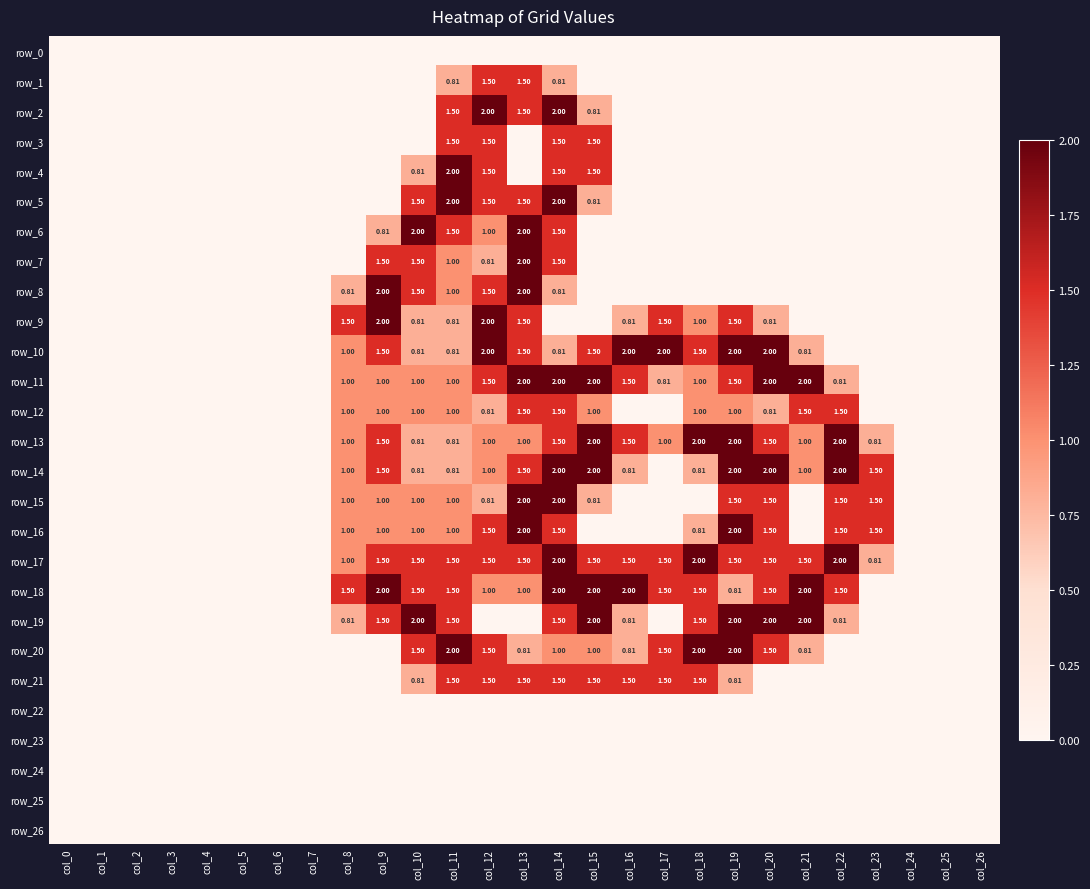

How many positive values does the row_18 series have?

15